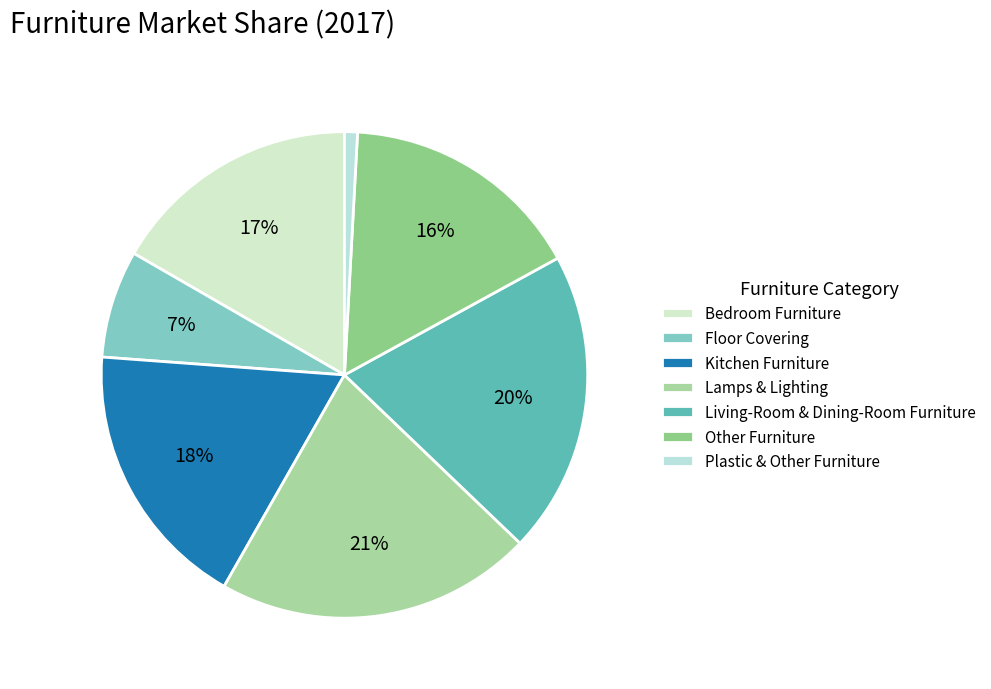

Count the number of slices in the pie.

7